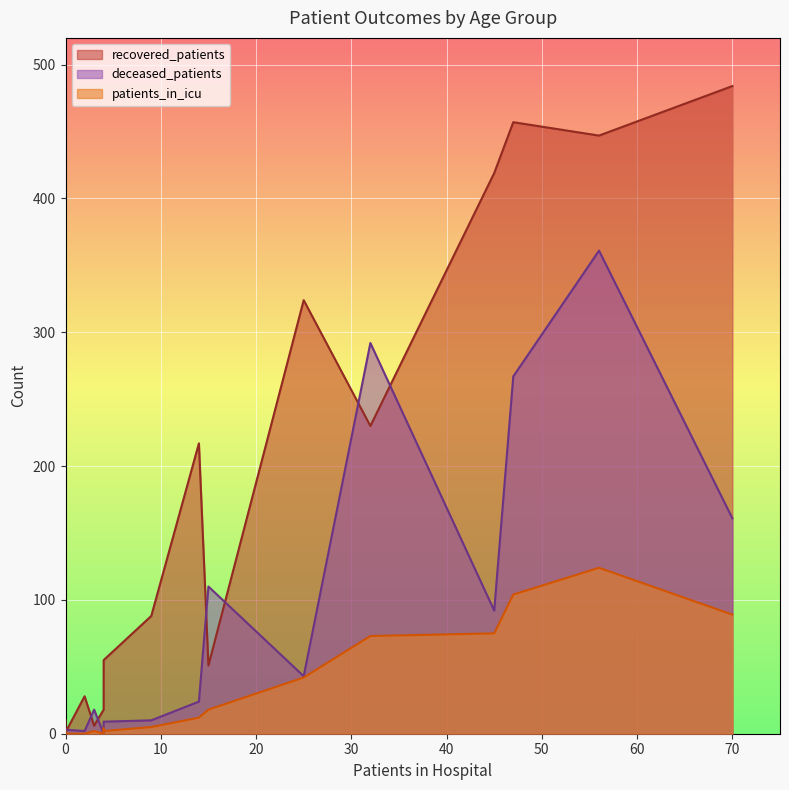

True or false: patients_in_icu and recovered_patients cross at least once.

False